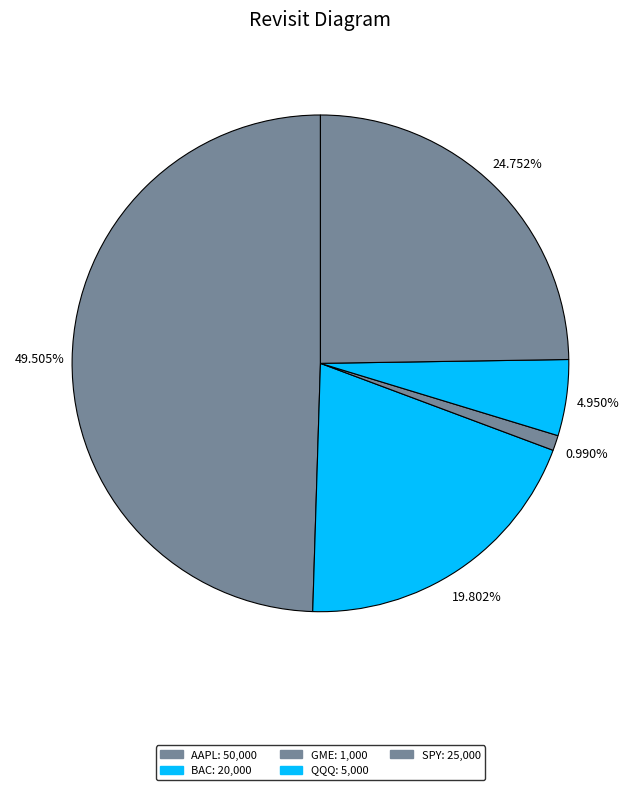

How many slices are in this pie chart?

5